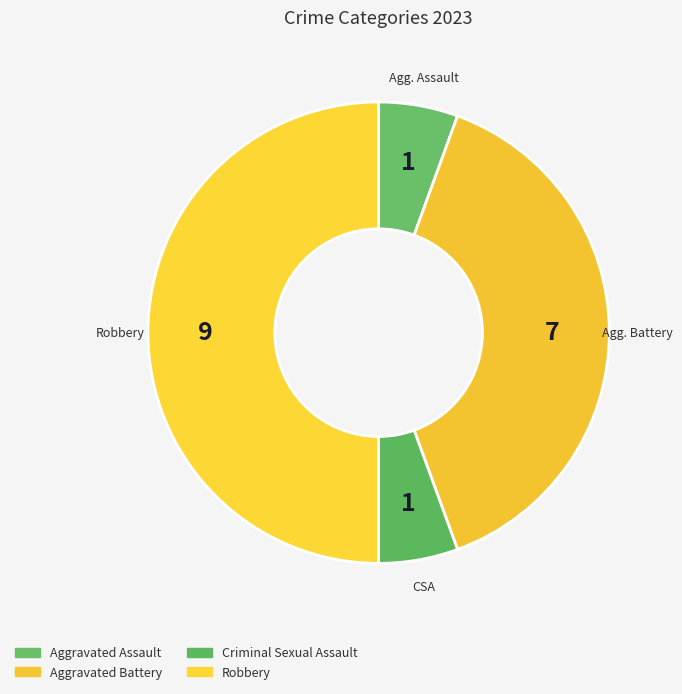

Does Aggravated Assault account for over 50% of the chart?

No